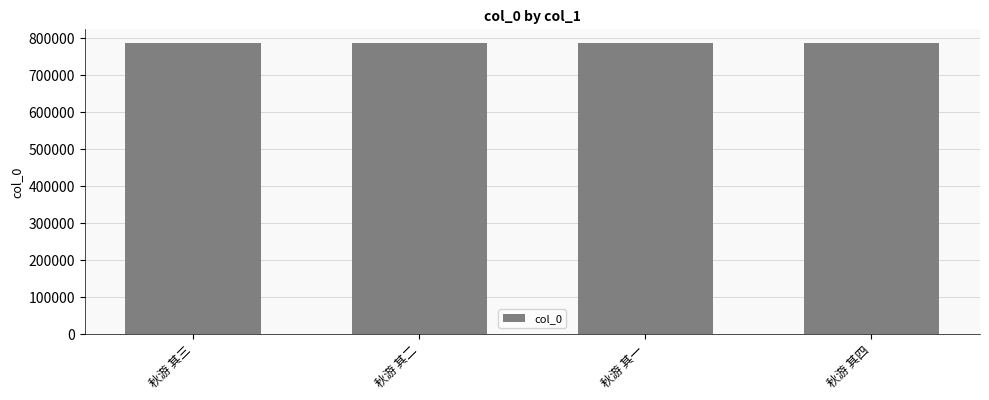

What is the difference between the values at 秋游 其四 and 秋游 其二?

2